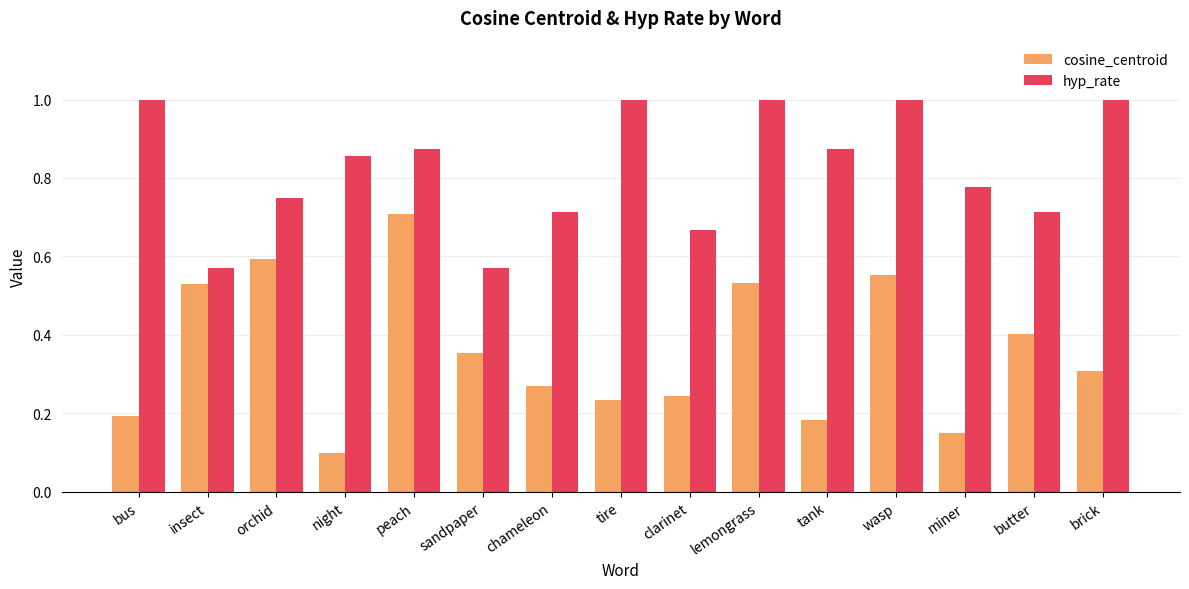

Rank the series at brick from lowest to highest value.

cosine_centroid, hyp_rate